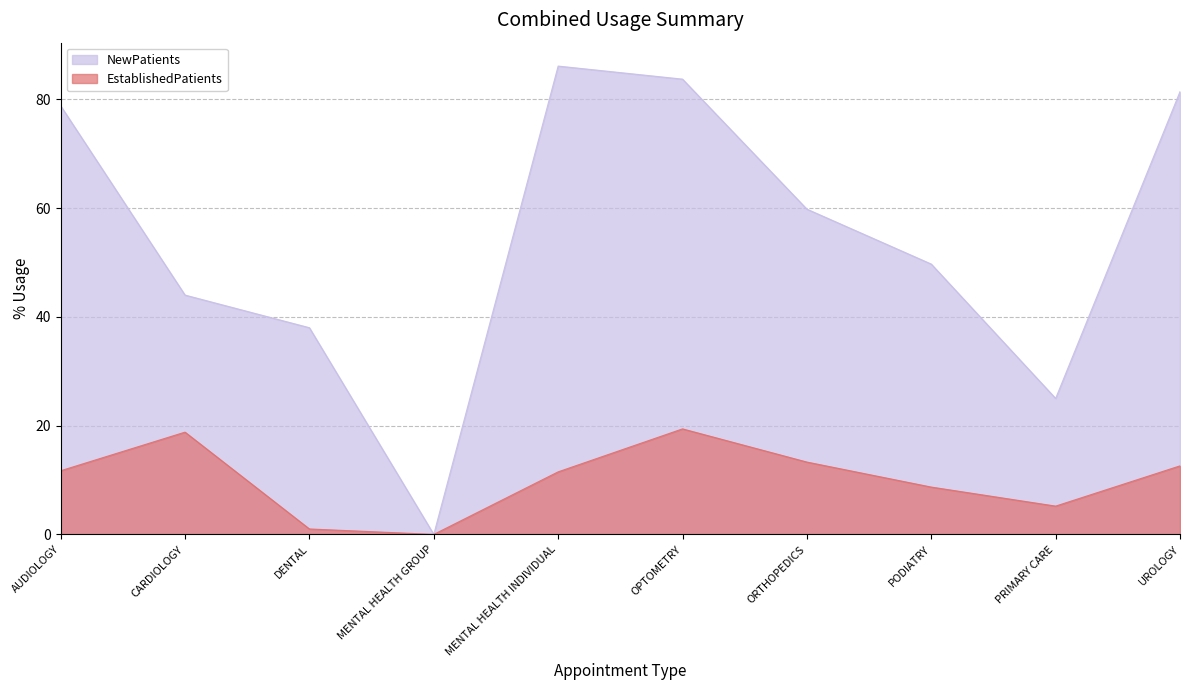

What is the highest value of the NewPatients series?

86.1